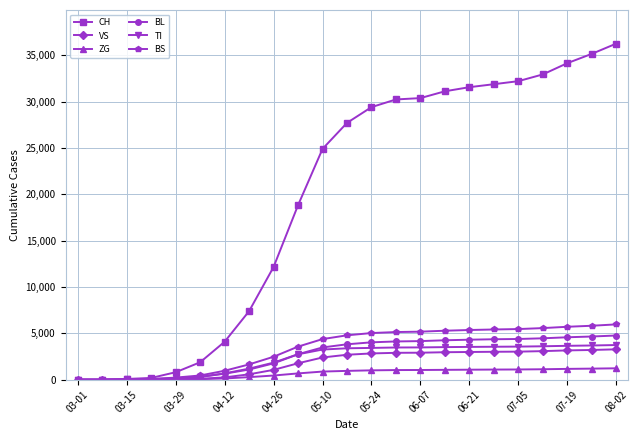

What are all the series names shown in the legend?

CH, VS, ZG, BL, TI, BS